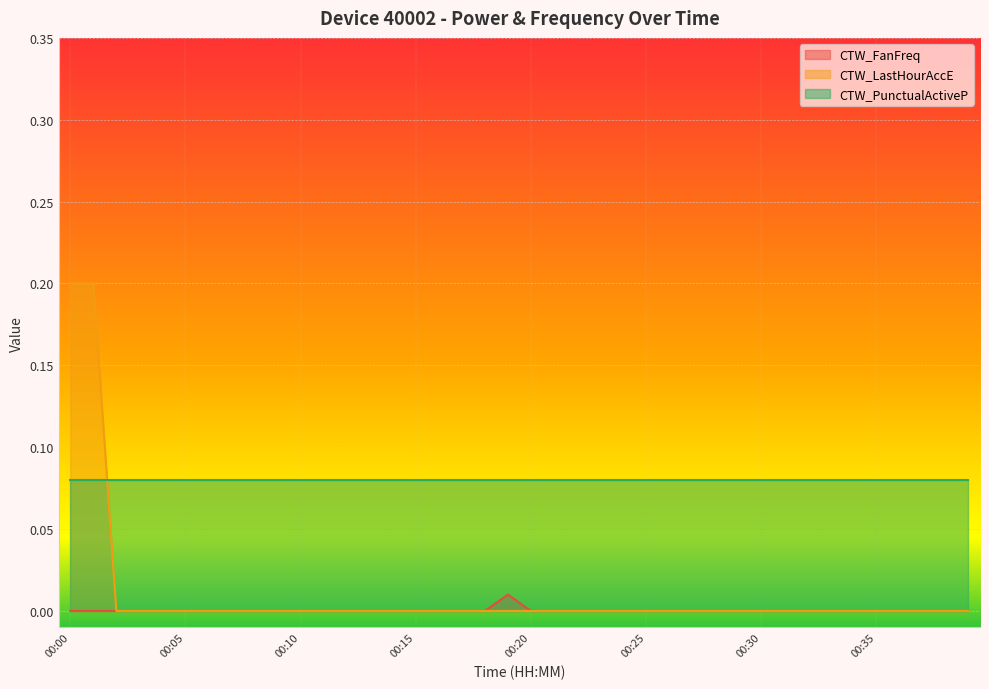

True or false: CTW_PunctualActiveP and CTW_LastHourAccE intersect in this chart.

True